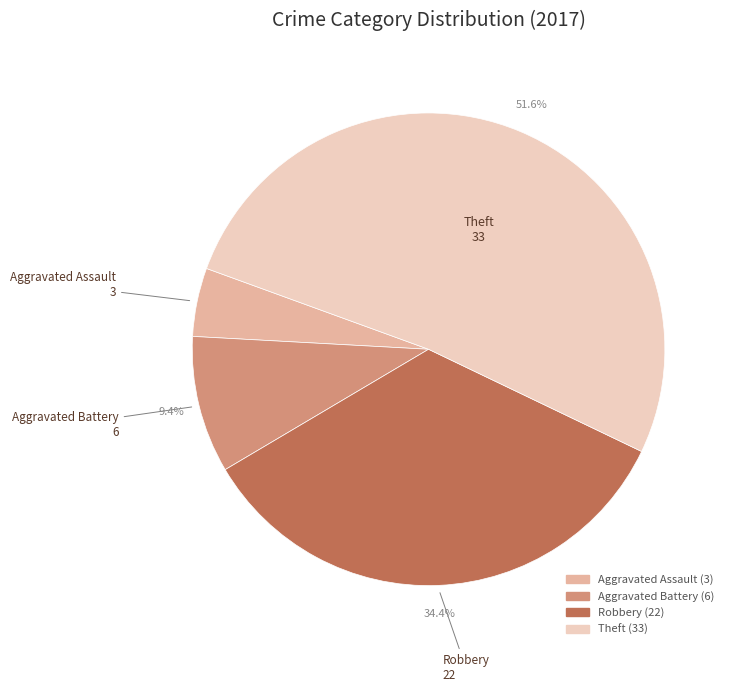

The Robbery slice represents 28% of the pie. True or false?

False